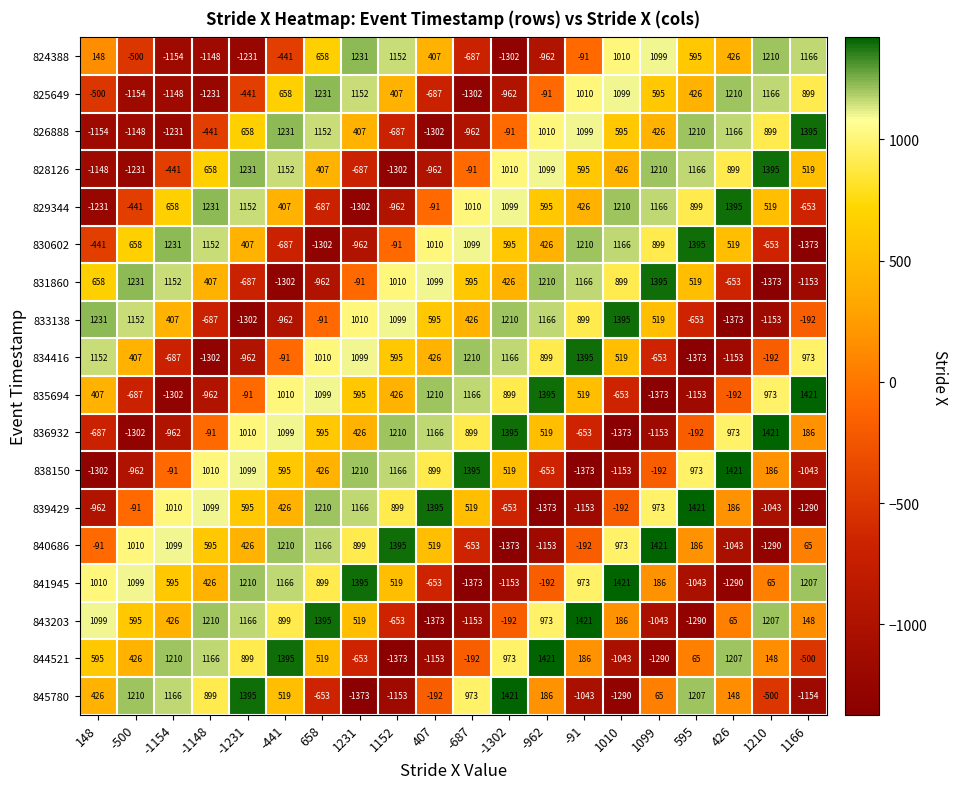

What is the smallest value displayed?

-1373